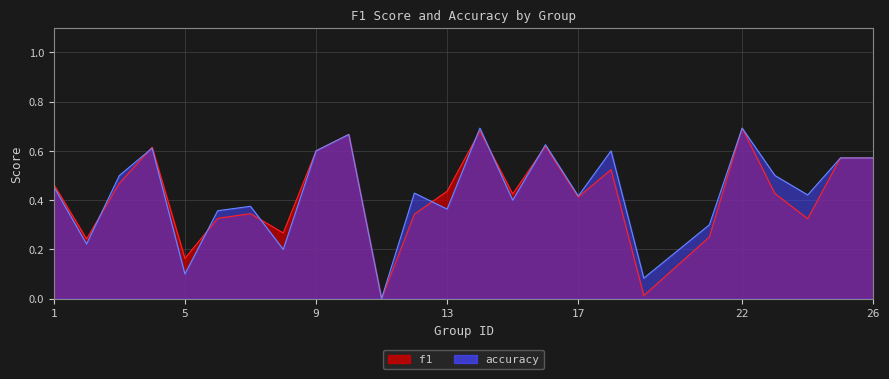

What is the total value across all series at 25?

1.1